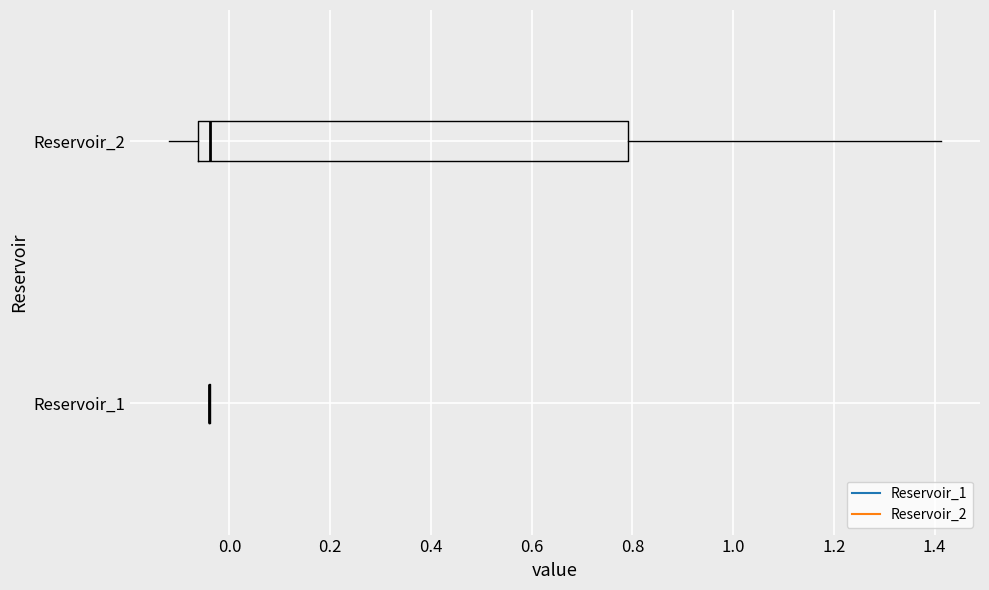

Reading bottom to top, transcribe this box plot: for each box, give where its median line is, the range the box spans, and where its two whiskers end, as read against the x-axis. The values are not printed on the chart, so give them approximately, as read against the axis.

Reservoir_1: box collapsed to a line at -0.04, whiskers -0.04 to -0.04
Reservoir_2: median -0.04, box -0.06 to 0.80, whiskers -0.12 to 1.42